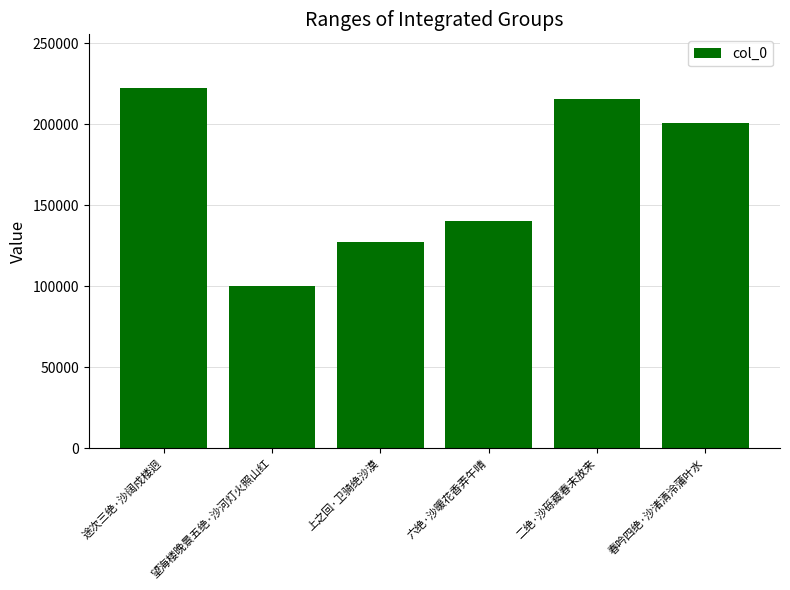

What is the change in value from 途次三绝·沙阔戍楼迥 to 上之回·卫骑绝沙漠?

-94846